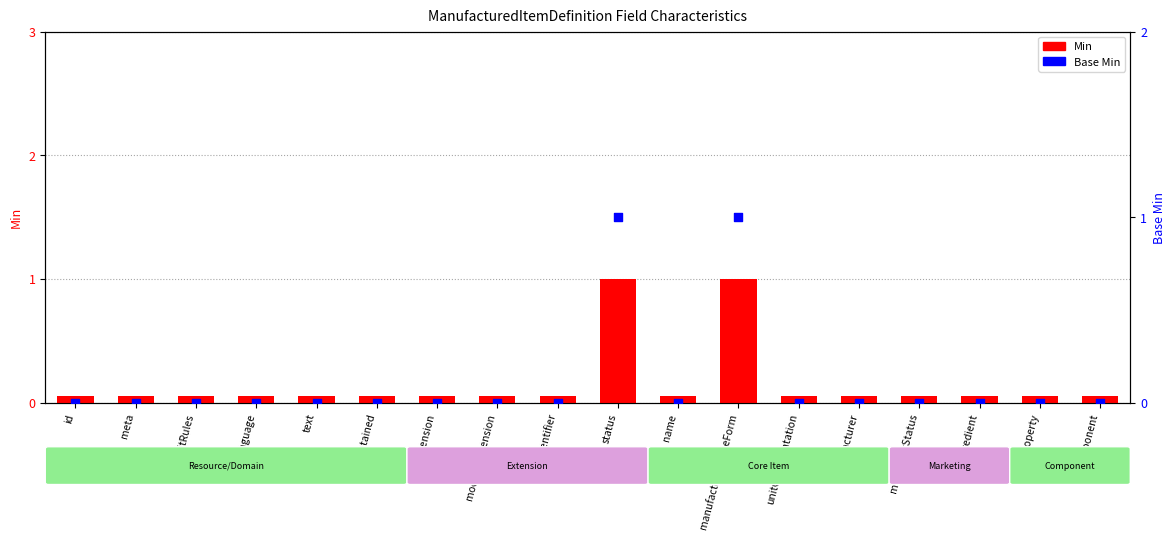

Which series has the largest total across all categories?

Min